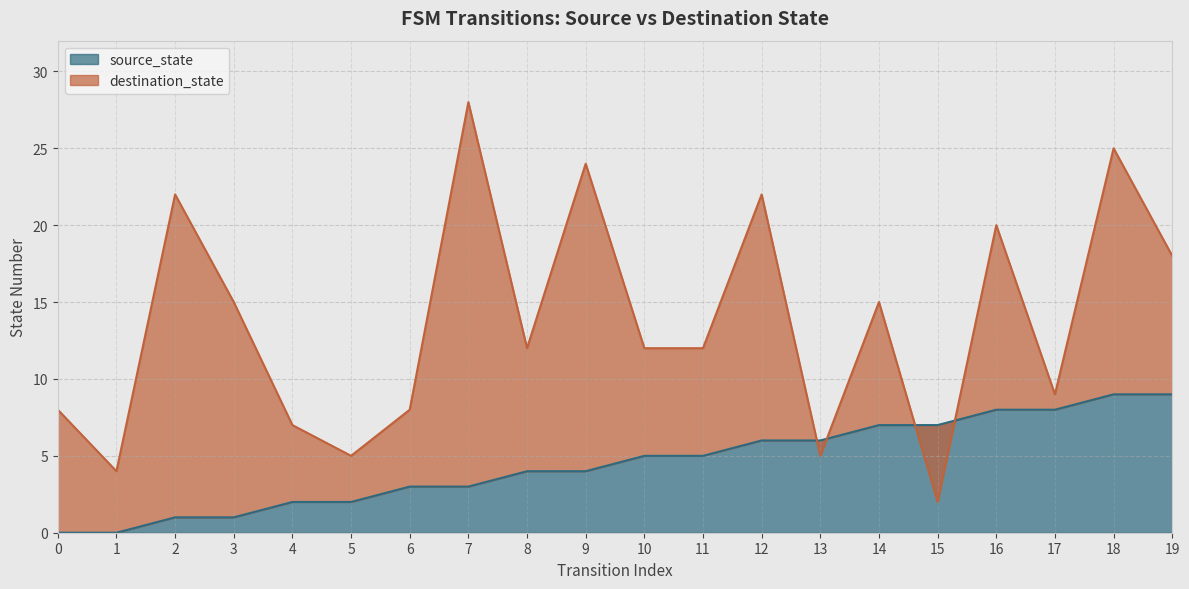

True or false: source_state and destination_state intersect in this chart.

True